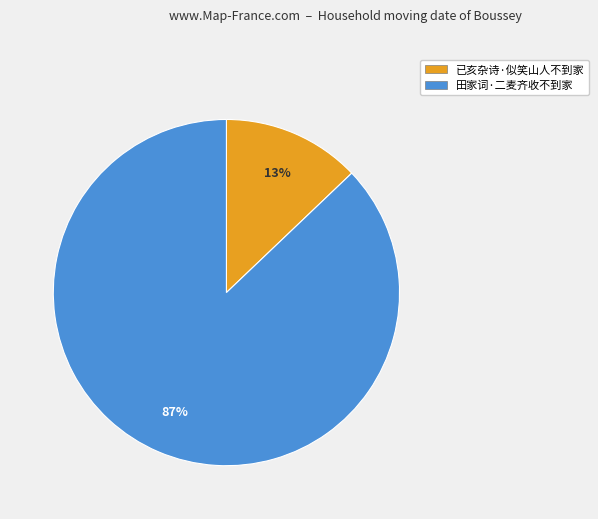

How many segments does this pie chart have?

2